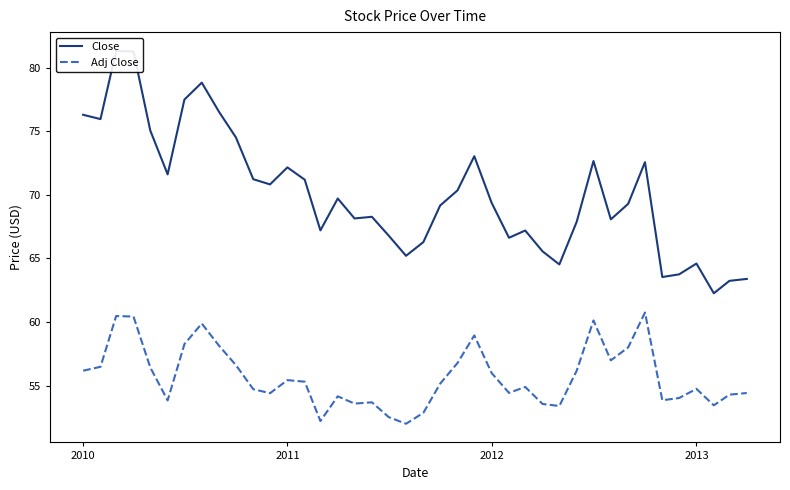

How many lines are shown in the chart?

2